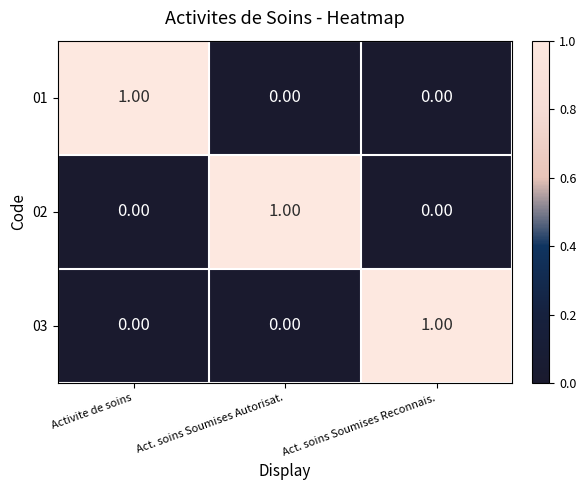

Which category has the highest value in the 01 series?

Activite de soins